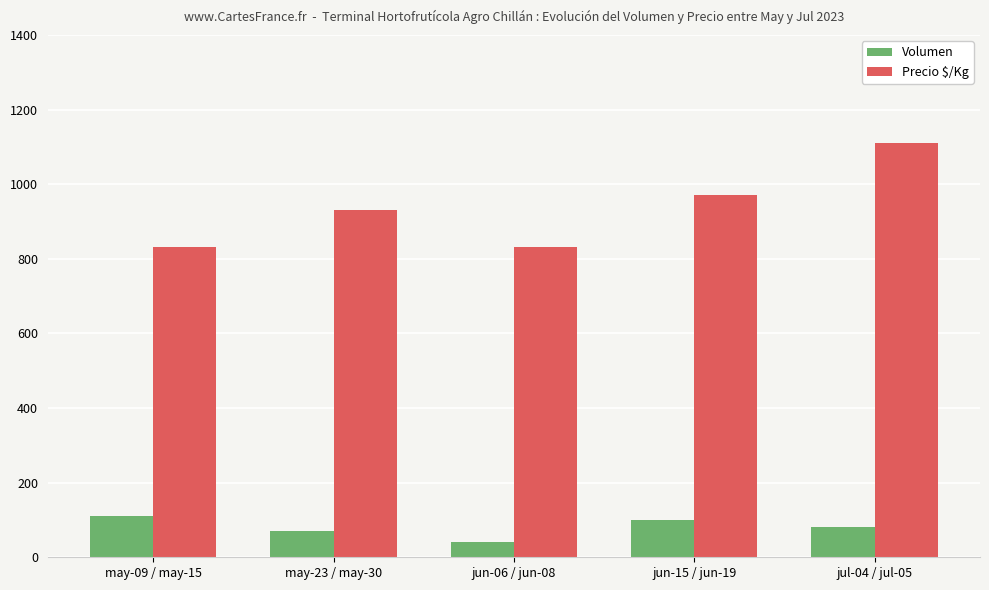

What is the difference between the maximum and second lowest values in the Volumen series?

40